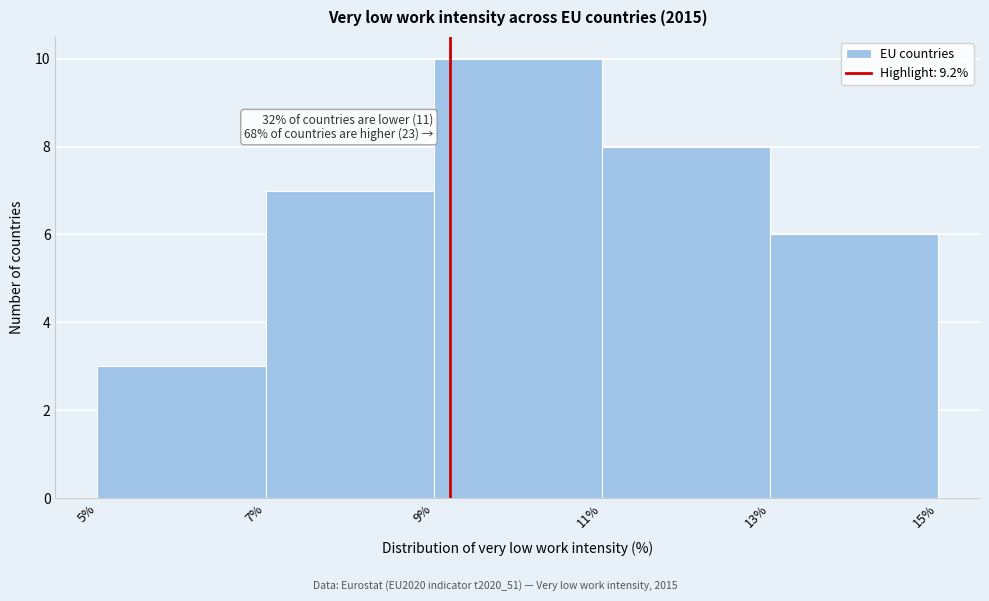

Which range on the x-axis has the tallest bar?

9% to 11%